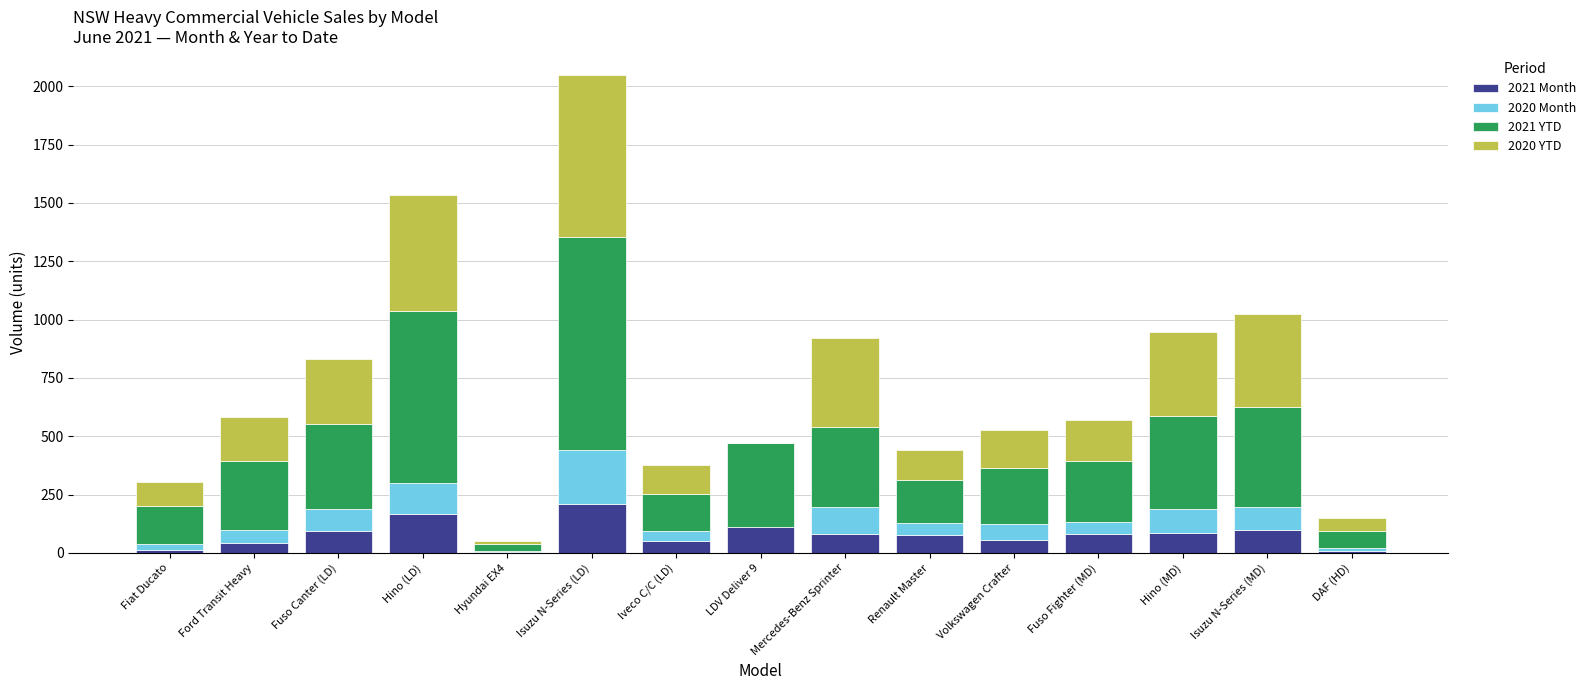

Which category has the highest value in the 2021 Month series?

Isuzu N-Series (LD)